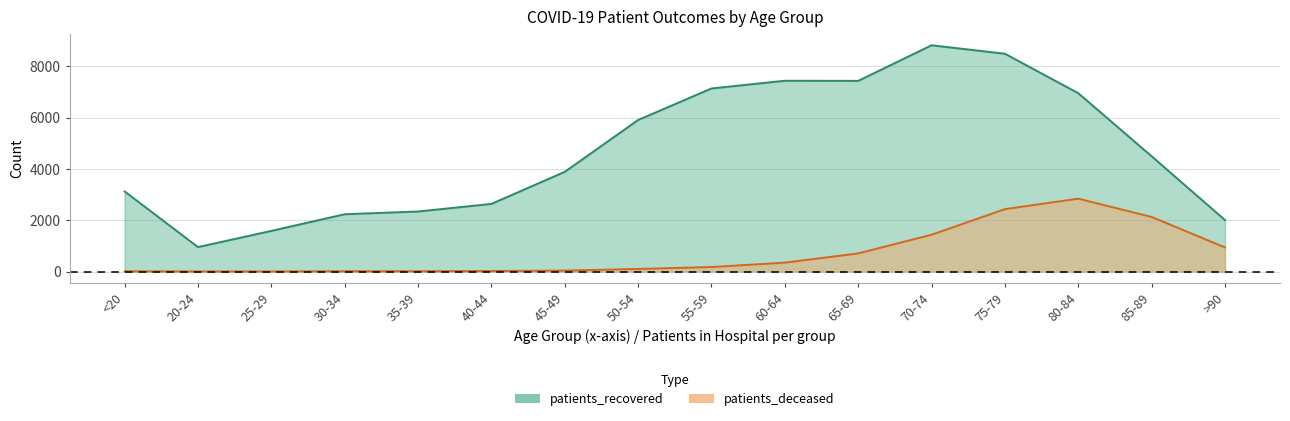

Read the patients_deceased value at 25-29.

3